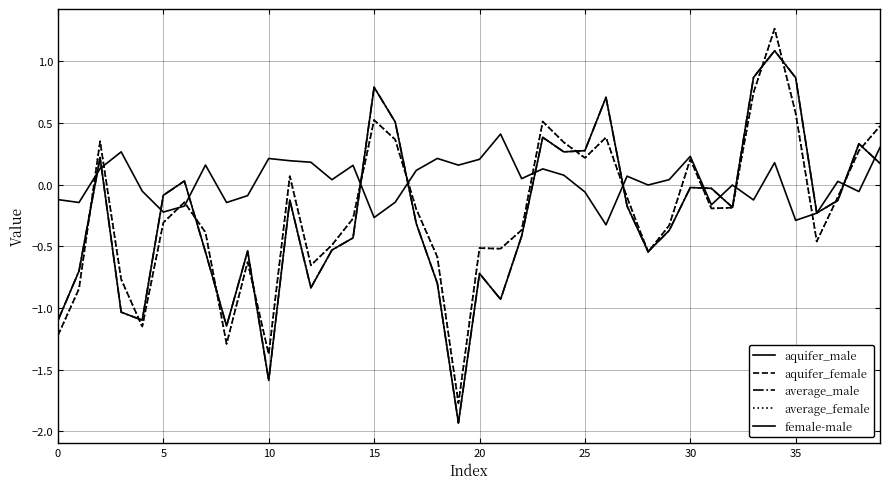

Does the chart display data point markers on the line(s)?

No